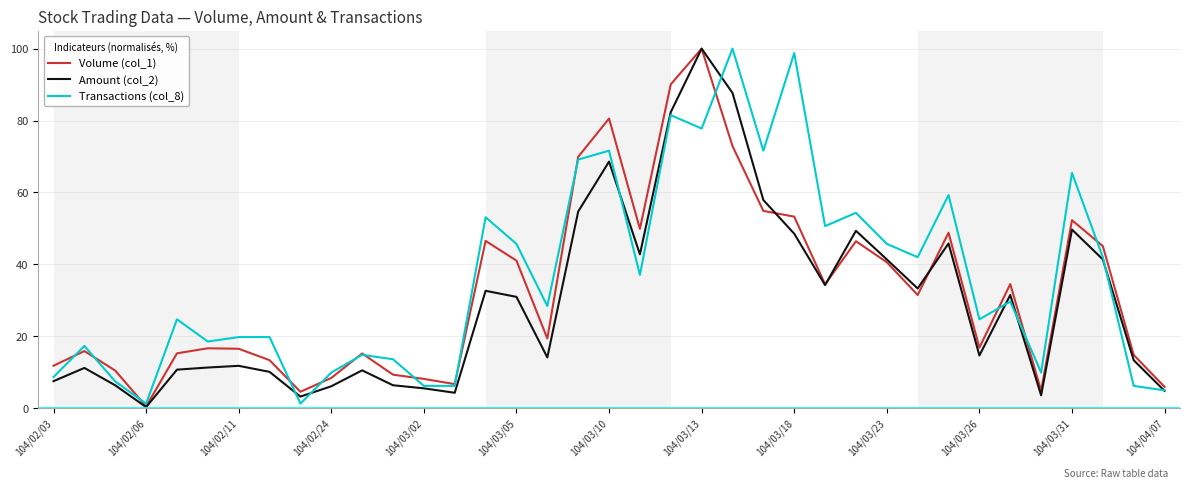

Which series has the largest total across all categories?

Transactions (col_8)